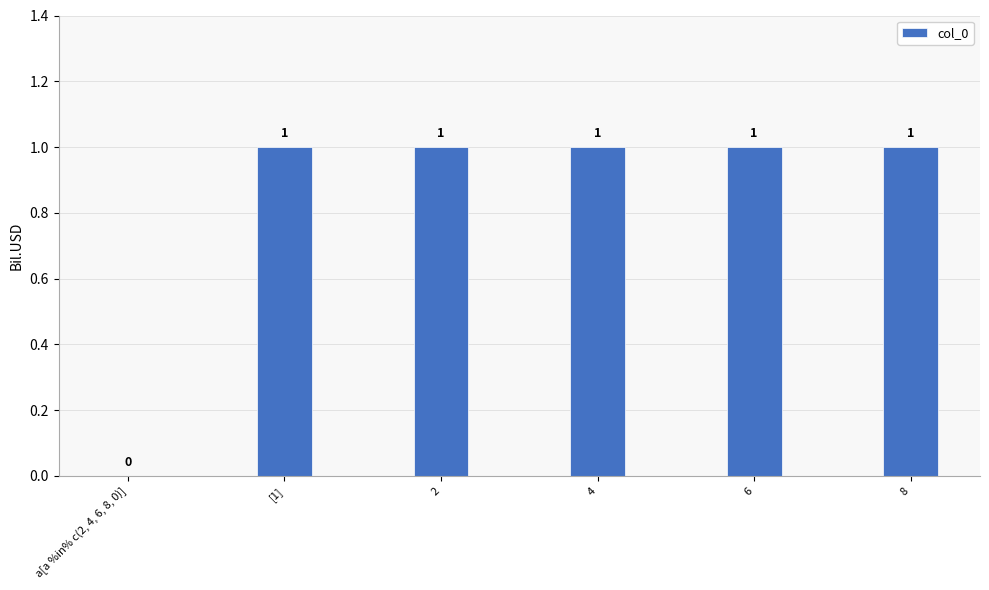

What is the sum of the values at [1] and a[a %in% c(2, 4, 6, 8, 0)]?

1